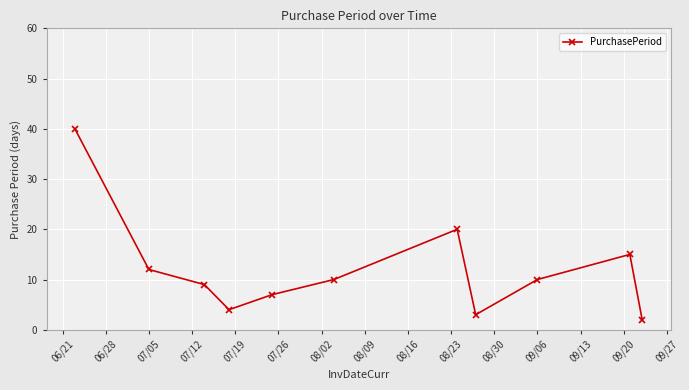

What is the maximum value shown in the chart?

40